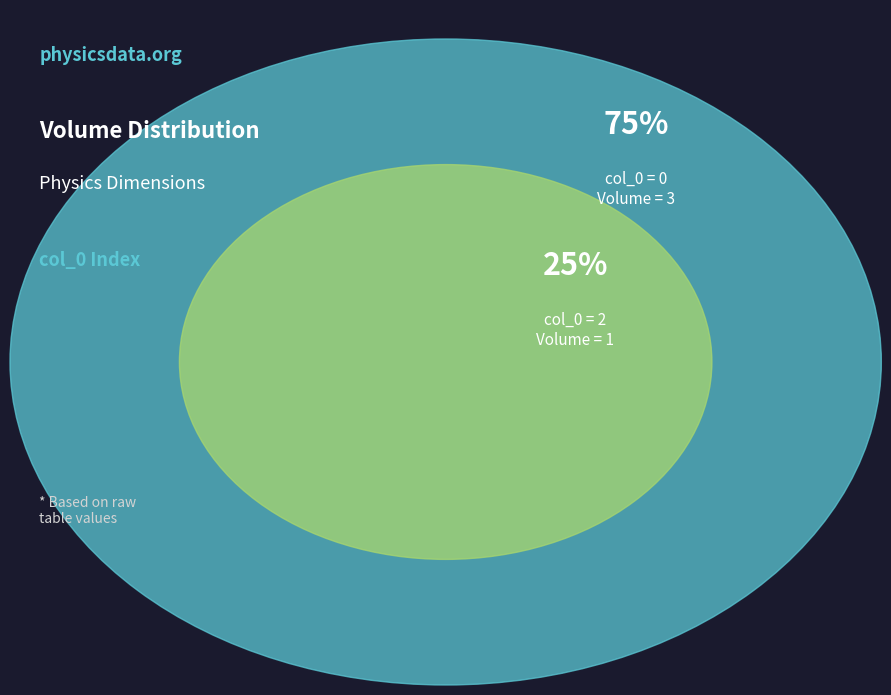

Is there a majority slice in this chart?

Yes